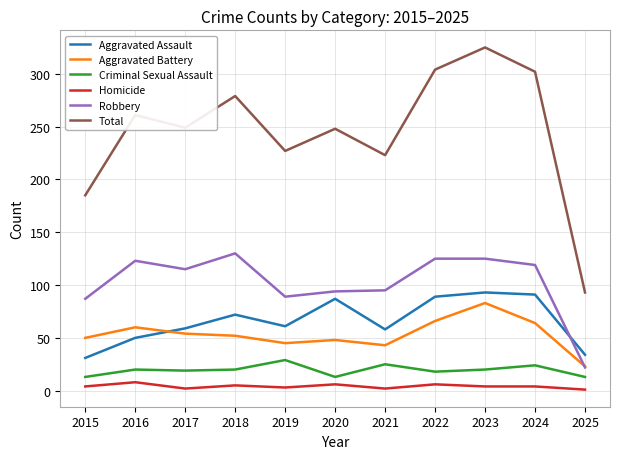

What is the greatest value displayed?

325